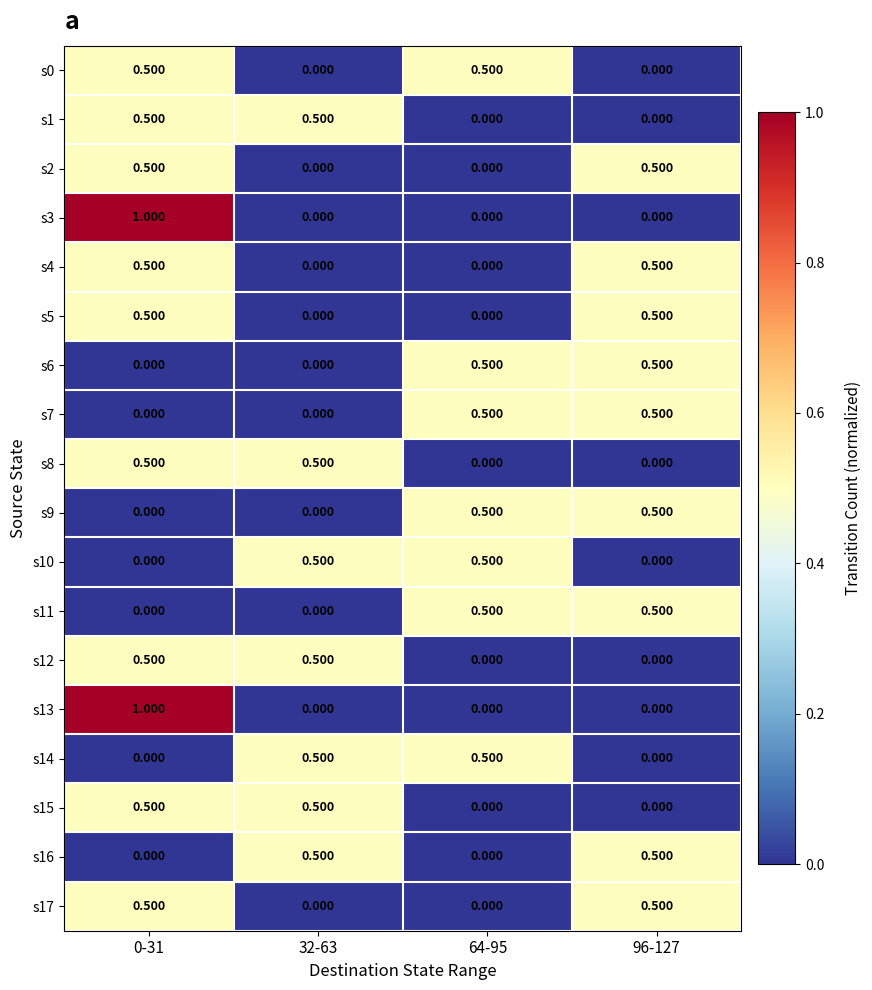

Is the value of s7 at 64-95 greater than the value of s3 at 64-95?

Yes